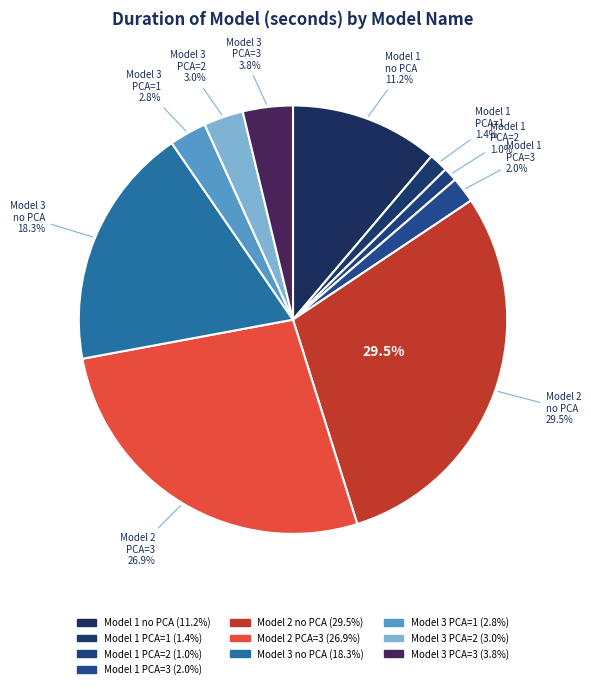

How many segments does this pie chart have?

10